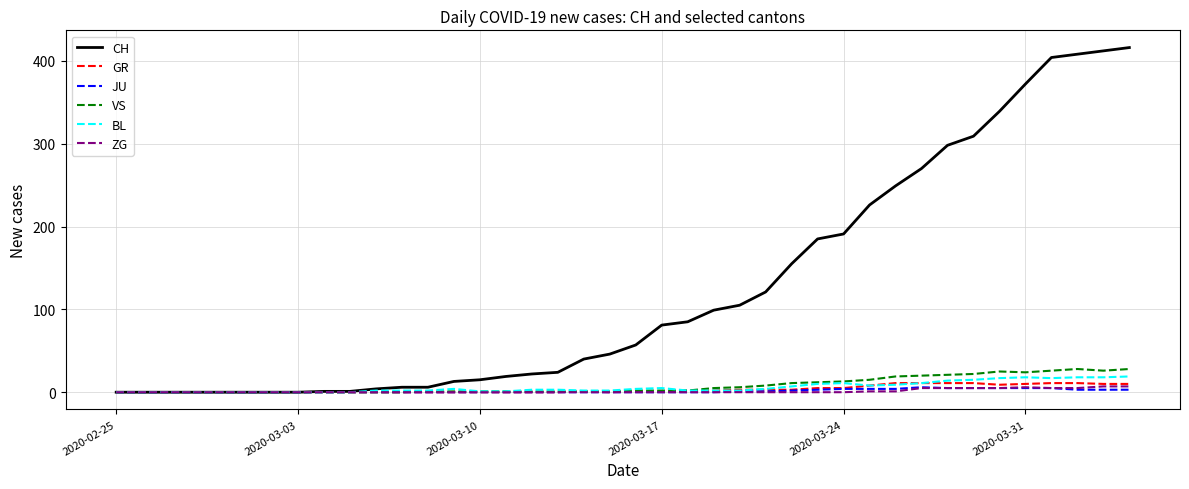

What is the greatest value displayed?

416